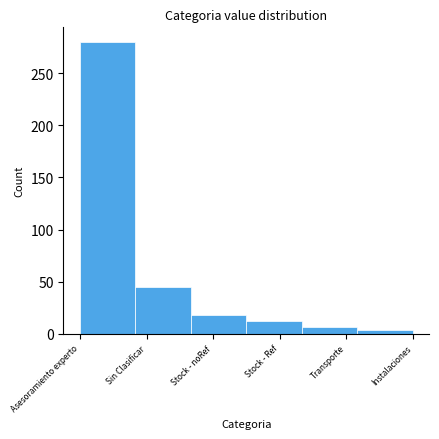

Reading left to right, what are all the values shown in this chart?

280	45	18	12	6	4